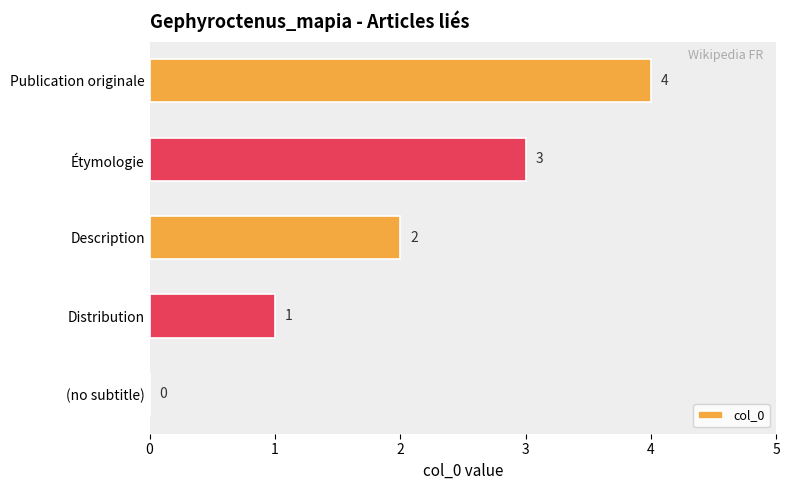

What is the greatest value displayed?

4